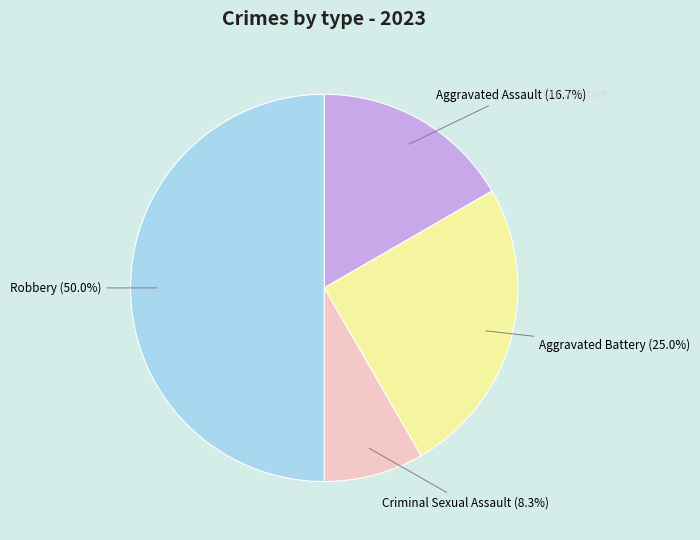

What percentage is NOT represented by Criminal Sexual Assault?

91.7%